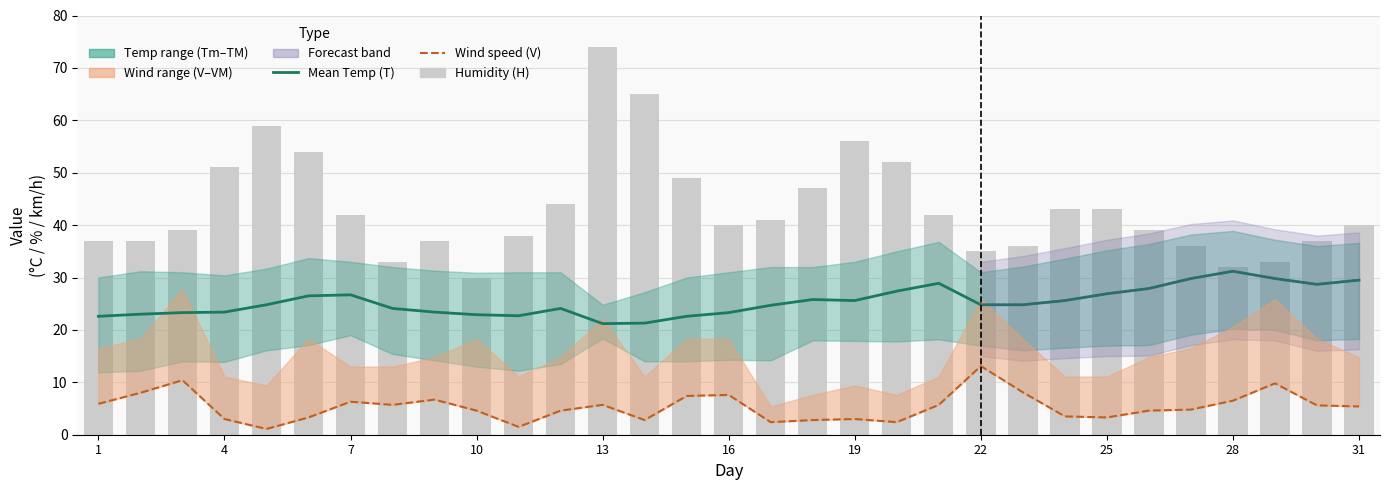

At how many categories does at least one series exceed 36?

24